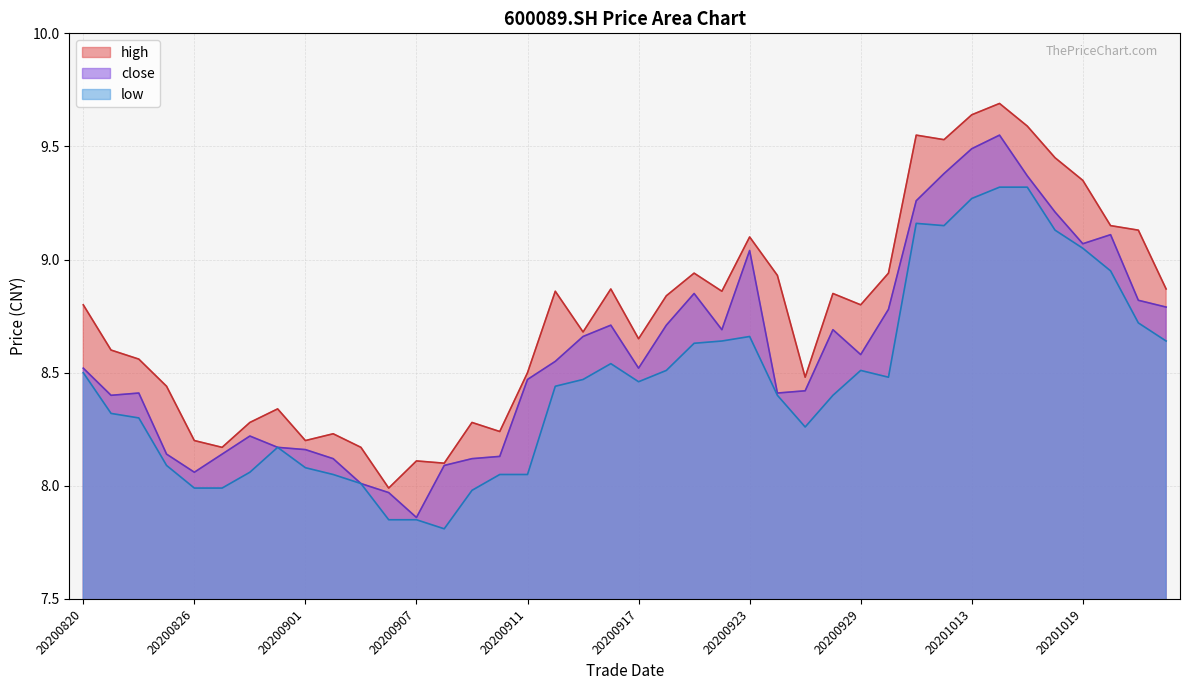

Which series has the largest range (max minus min)?

high